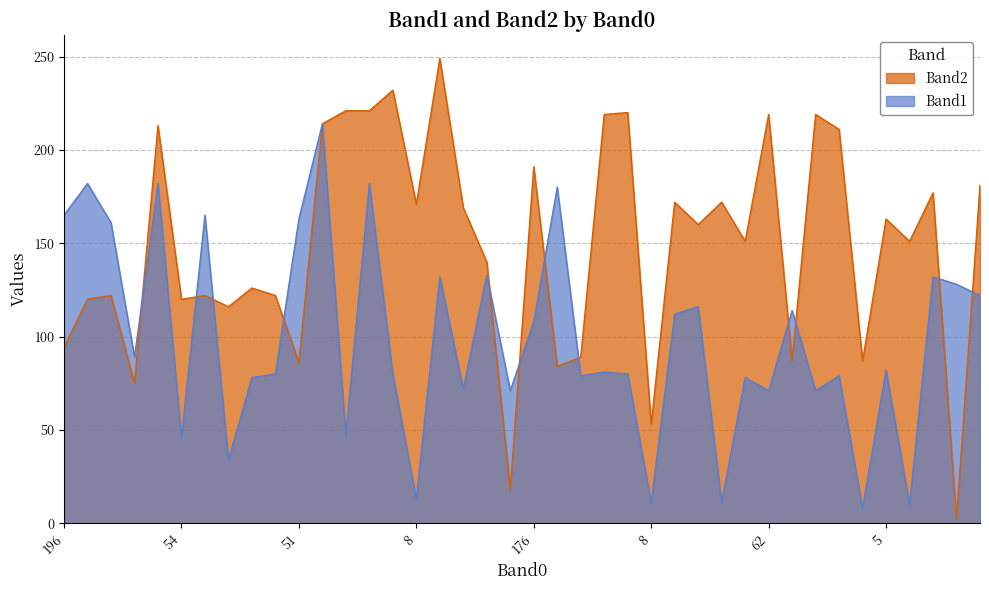

What is the label of the 3rd point from the left?

186